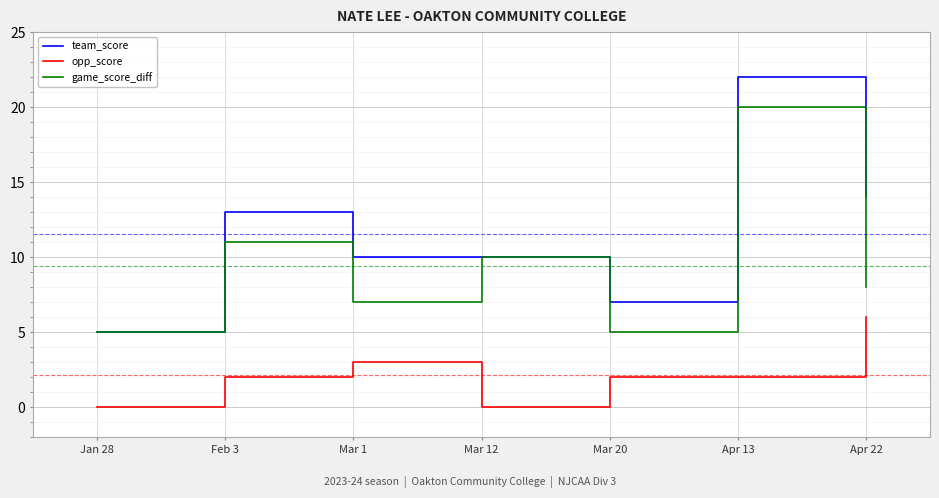

What is the difference between the maximum and second lowest values in the game_score_diff series?

15